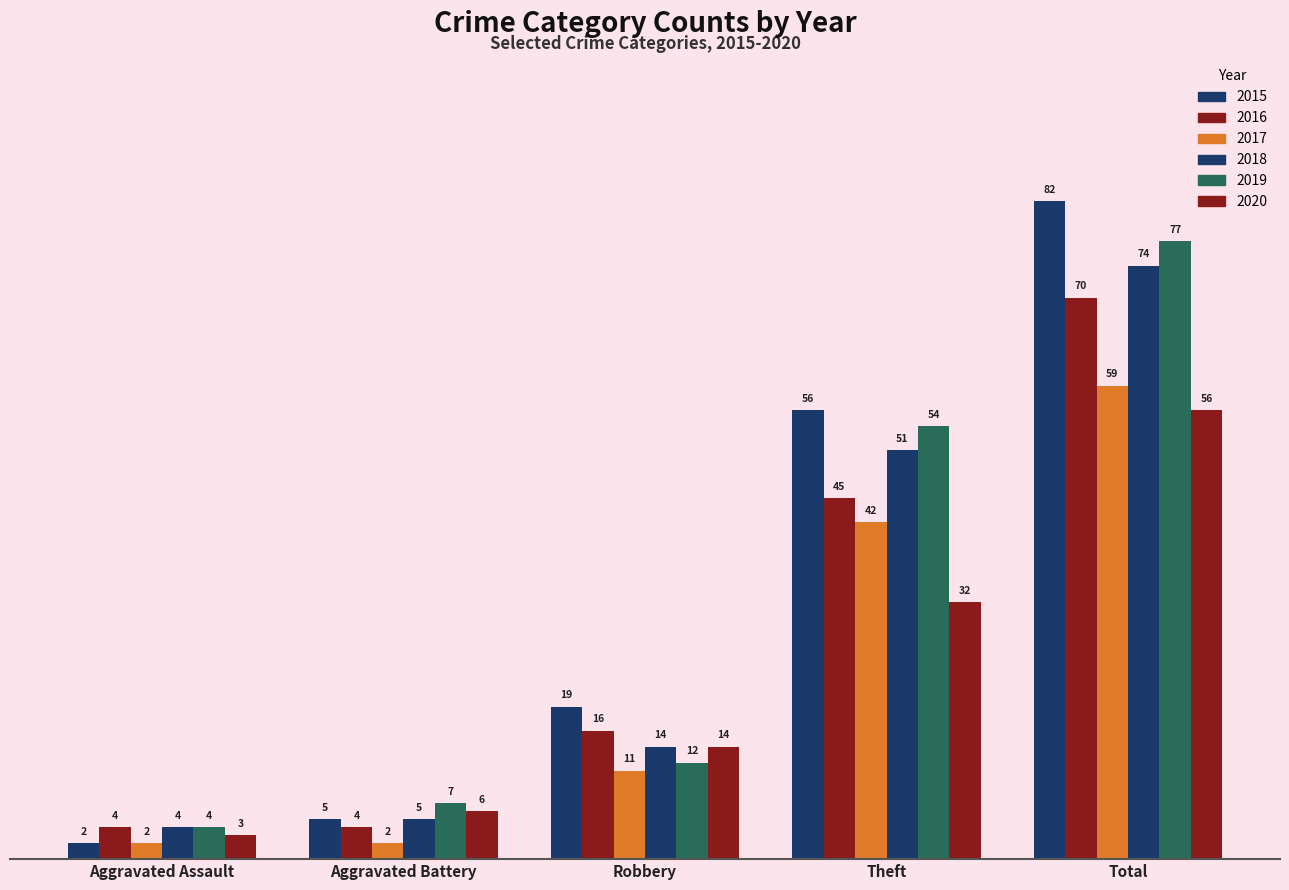

Reading left to right, extract all data points from this chart.

2015: 2	5	19	56	82
2016: 4	4	16	45	70
2017: 2	2	11	42	59
2018: 4	5	14	51	74
2019: 4	7	12	54	77
2020: 3	6	14	32	56